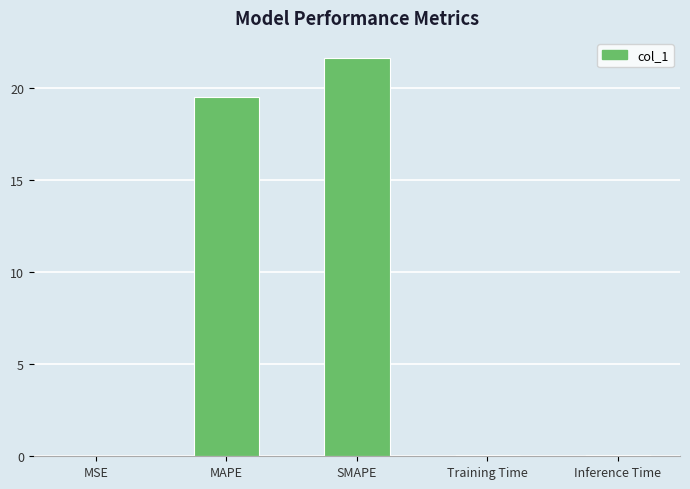

What is the sum of all values?

41.4